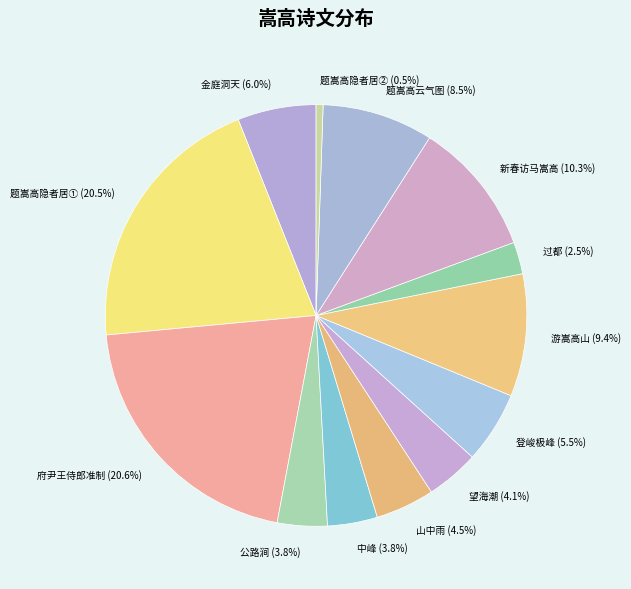

What is the smallest slice in the pie chart?

题嵩高隐者居② (0.5%)